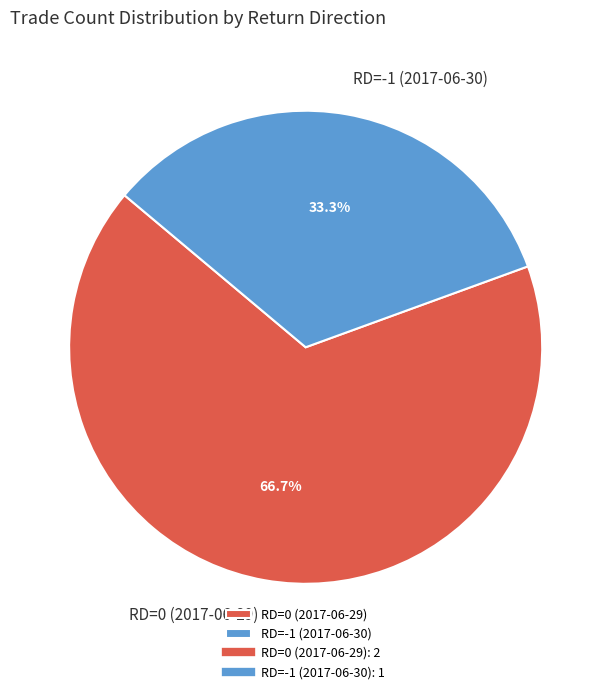

Which slice represents more than half of the pie?

RD=0 (2017-06-29)